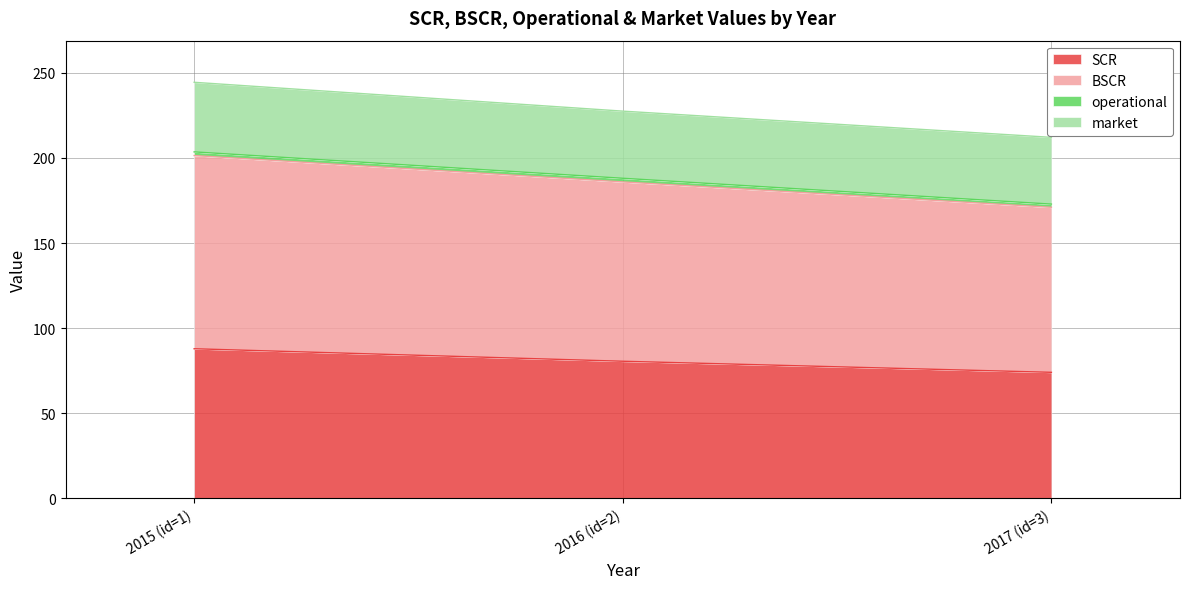

What is the minimum value for SCR?

74.1